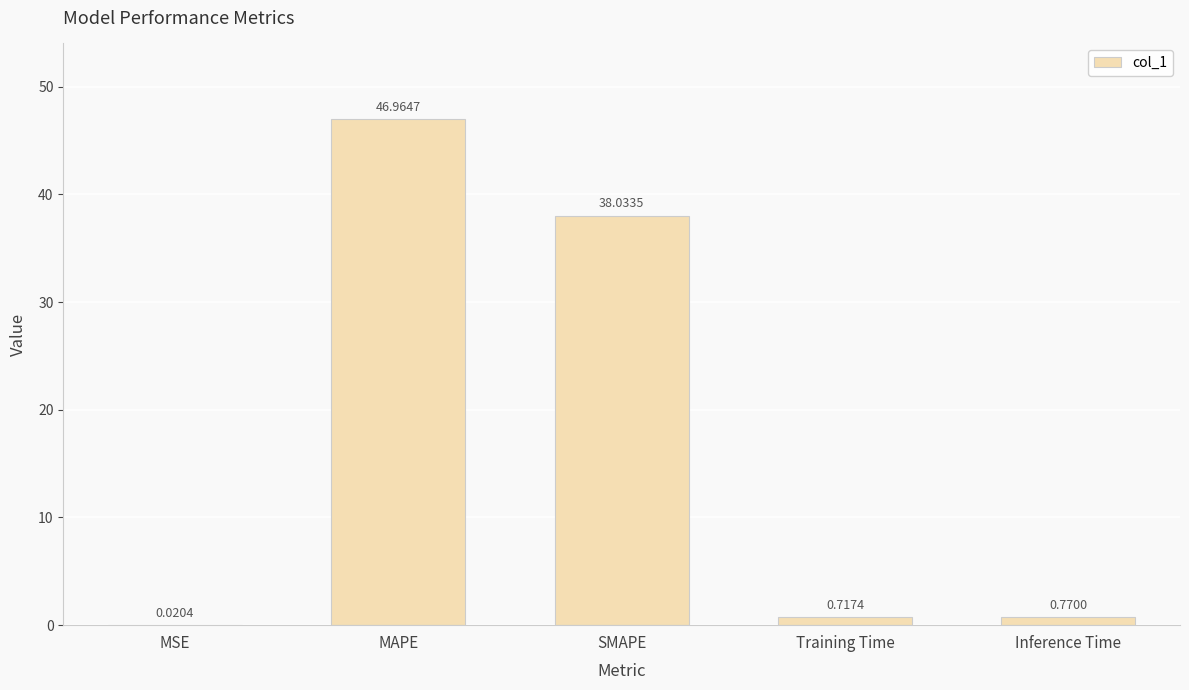

What is the greatest value displayed?

47.0